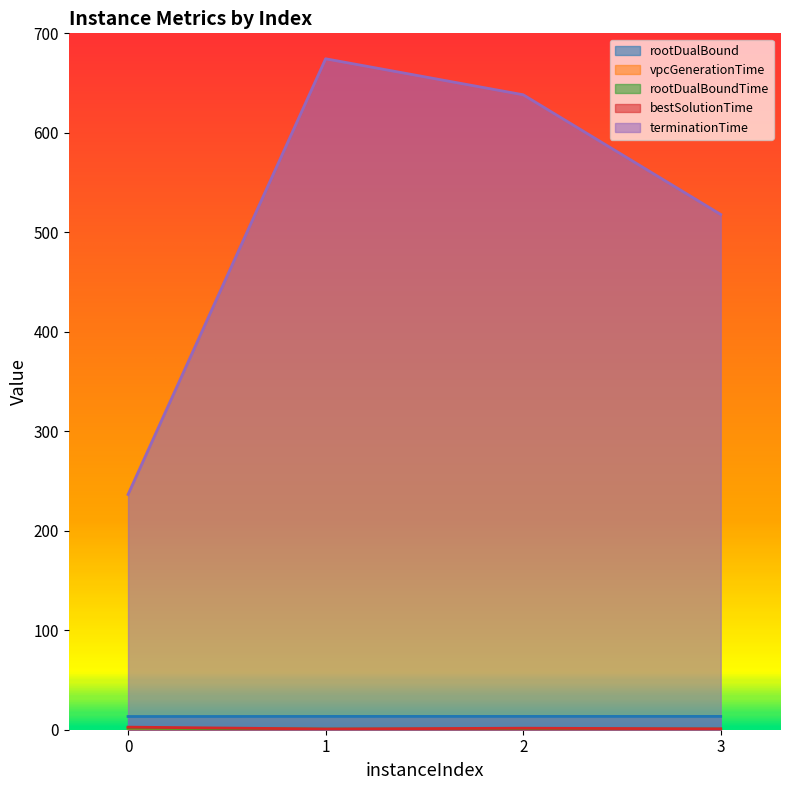

Reading right to left, extract all data points from this chart.

rootDualBound: 13.4	13.4	13.4	13.3
vpcGenerationTime: 0.3	0.2	0.3	1.5
rootDualBoundTime: 0.7	0.6	0.6	1.6
bestSolutionTime: 0.9	1.5	0.7	2.6
terminationTime: 517.9	638.3	674.4	236.5